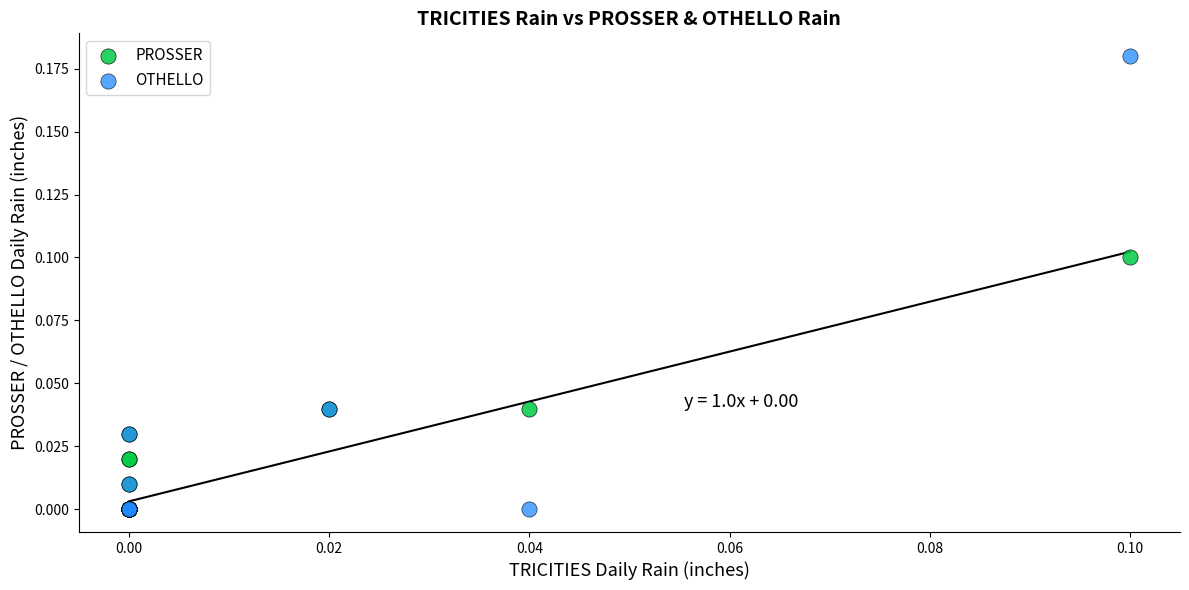

What are all the series names shown in the legend?

PROSSER, OTHELLO